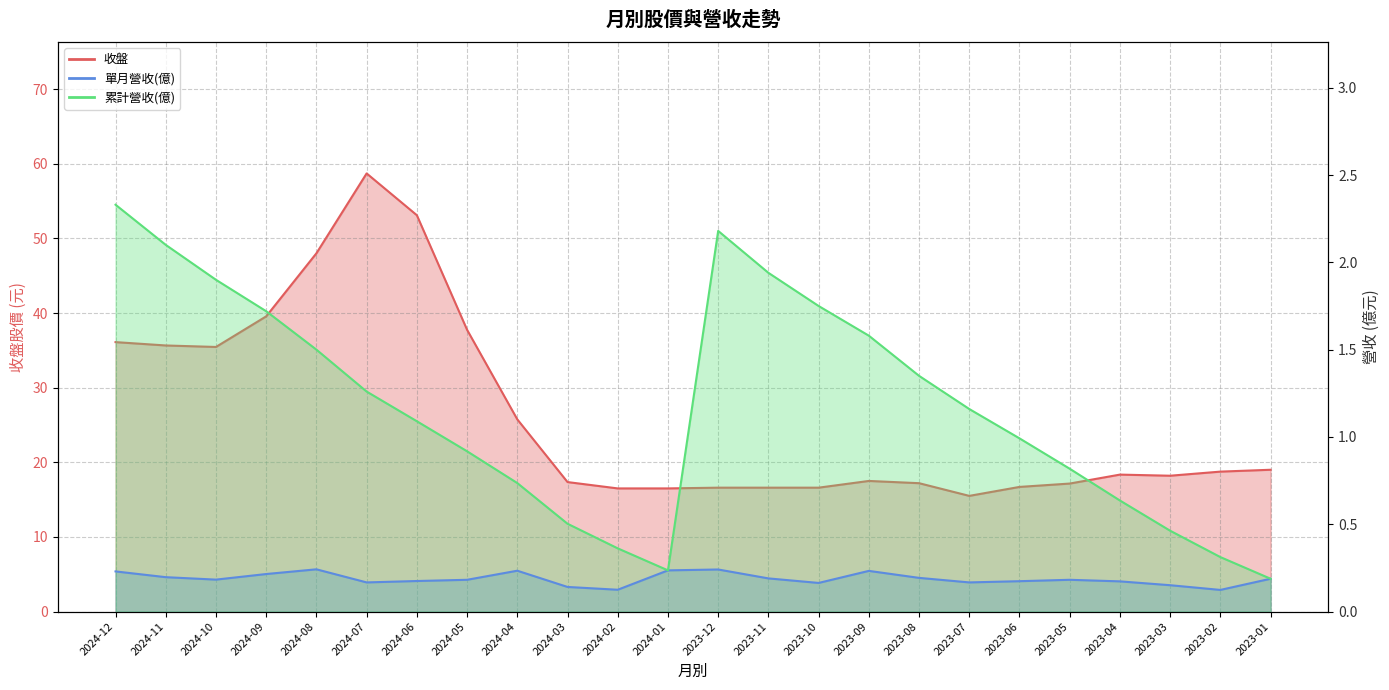

Is the value of 累計營收(億) at 2024-04 greater than the value of 單月營收(億) at 2024-10?

Yes